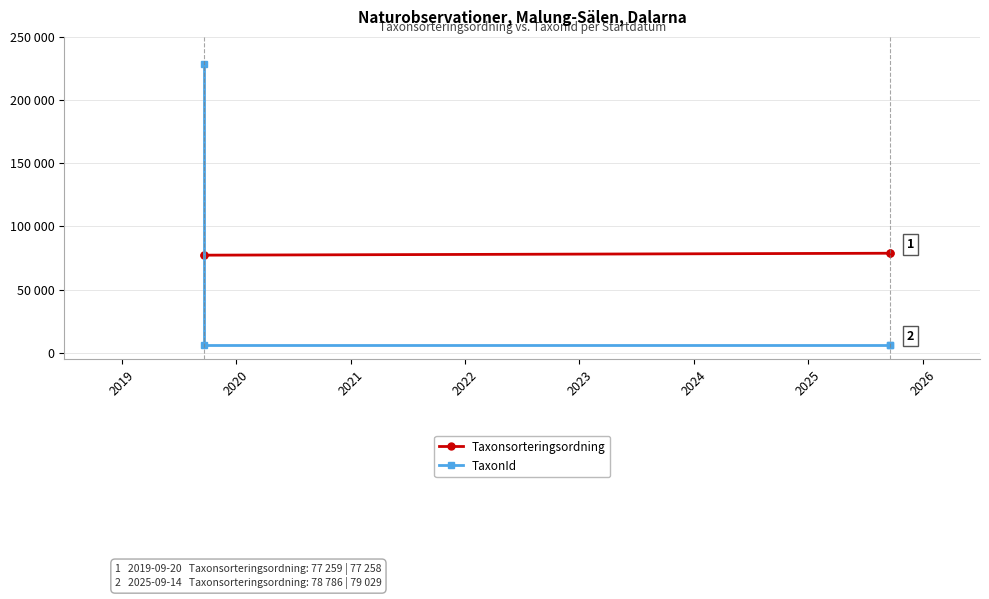

Which label corresponds to the largest value in the chart?

2019